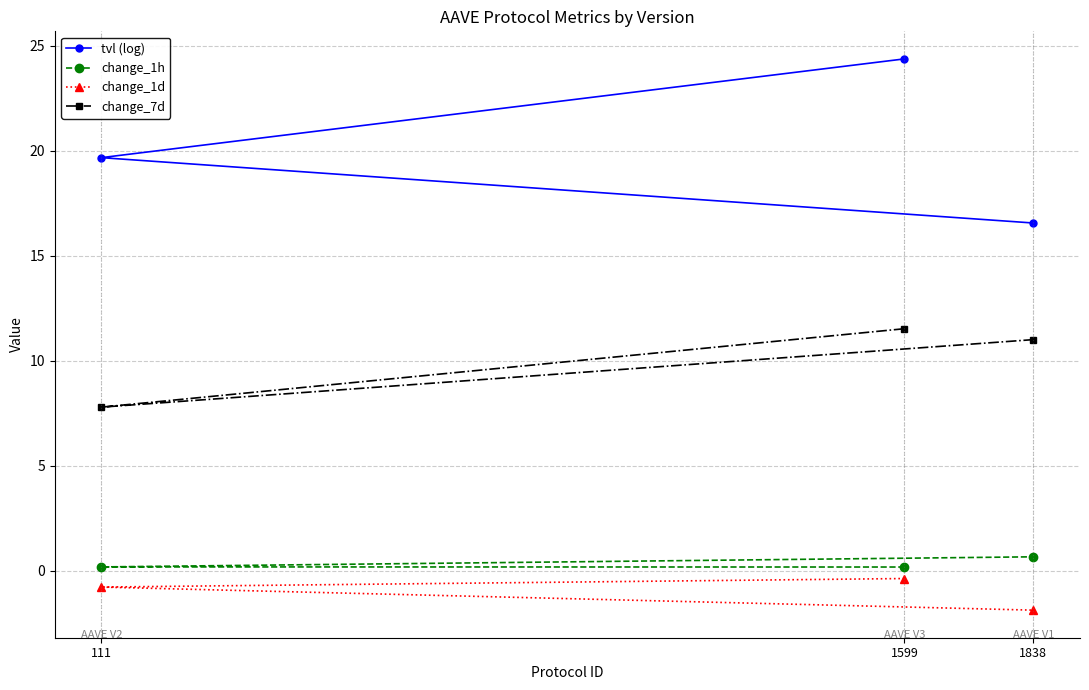

Reading right to left, what are all the values shown in this chart?

tvl (log): 1838=16.6	1599=24.4	111=19.7
change_1h: 1838=0.7	1599=0.2	111=0.2
change_1d: 1838=-1.9	1599=-0.4	111=-0.8
change_7d: 1838=11.0	1599=11.5	111=7.8